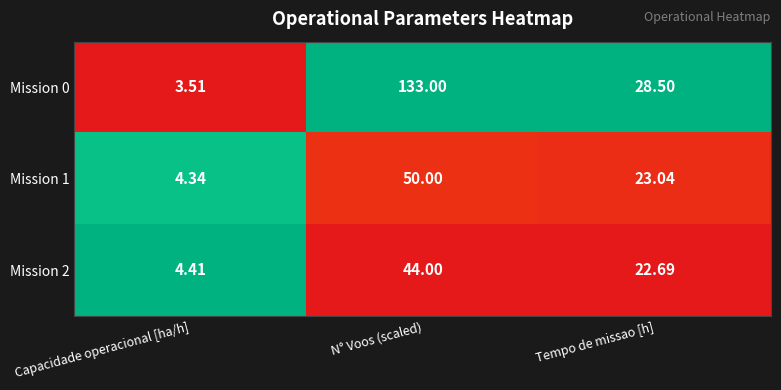

What is the greatest value displayed?

133.0